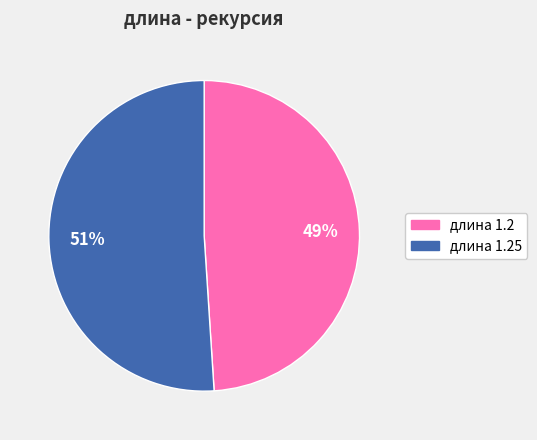

To the nearest percent, what is the difference between the largest and smallest slice percentages?

2%